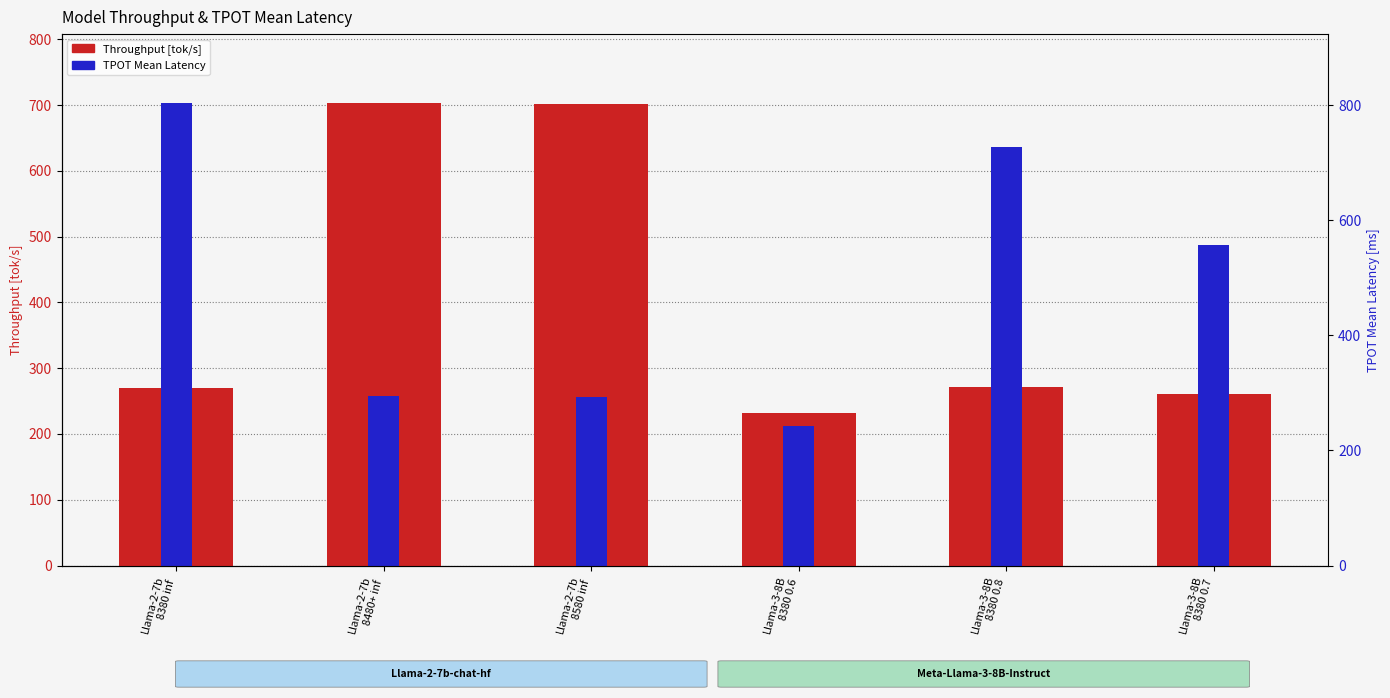

What position from the left is Llama-3-8B
8380 0.8?

5